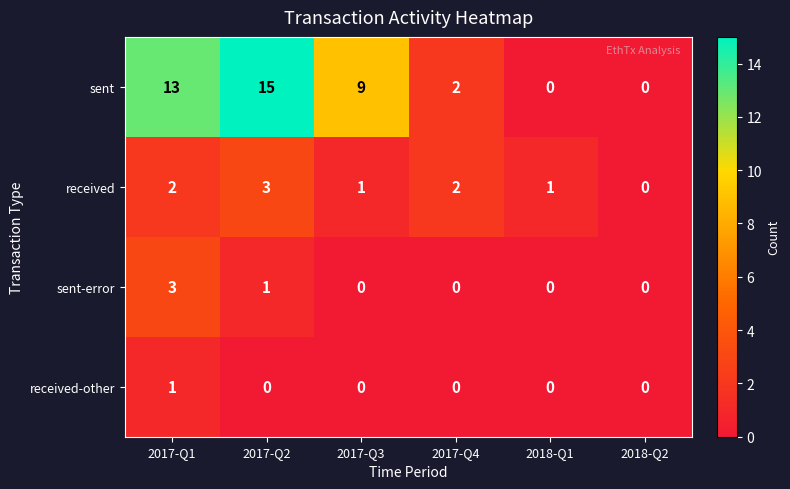

How many sent values are between 0 and 13?

5